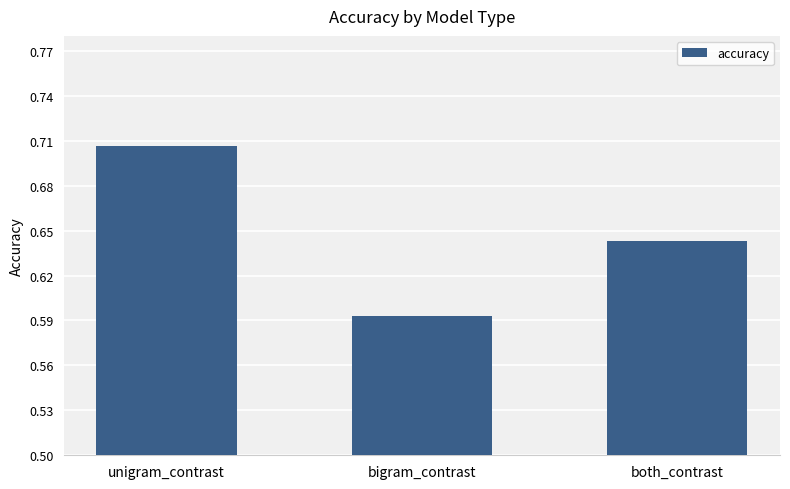

How many values are between 0 and 1?

3